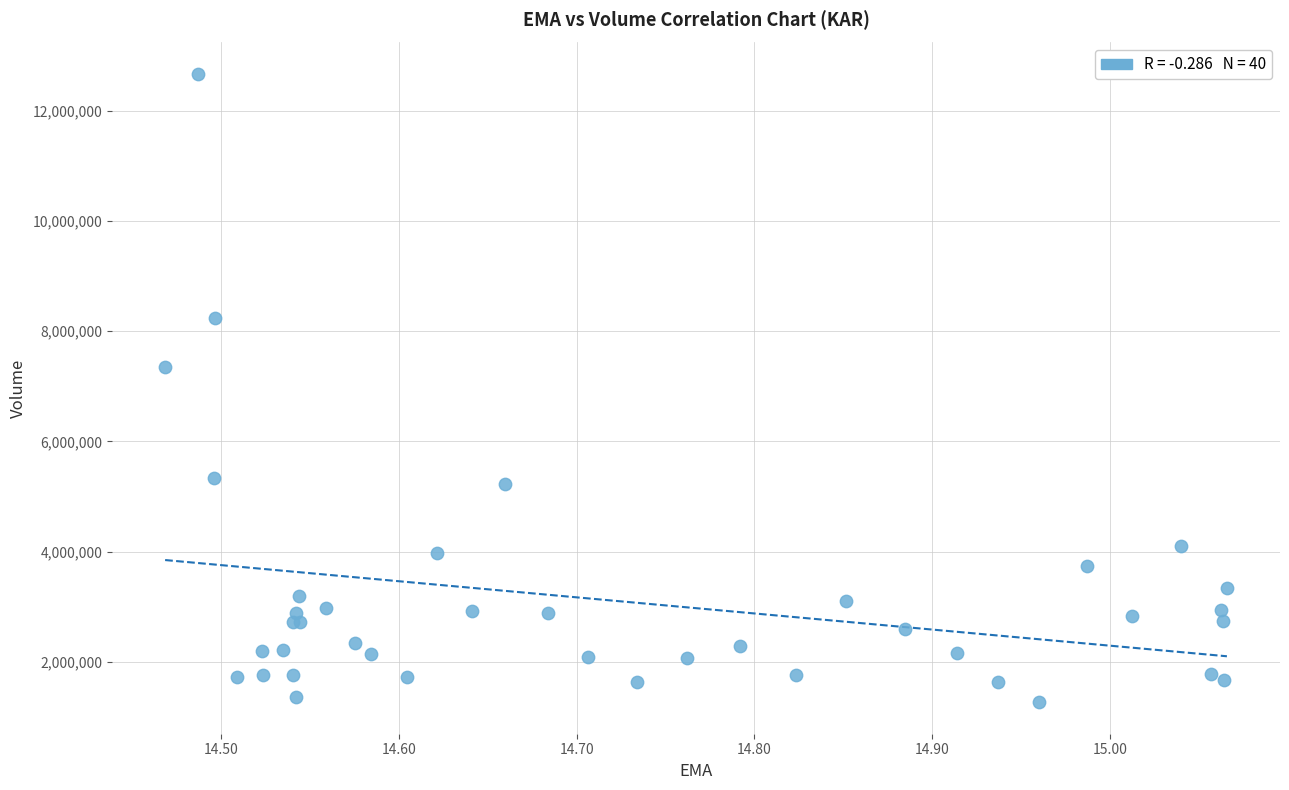

What Y value in the scatter plot is closest to 6966500?

7355500